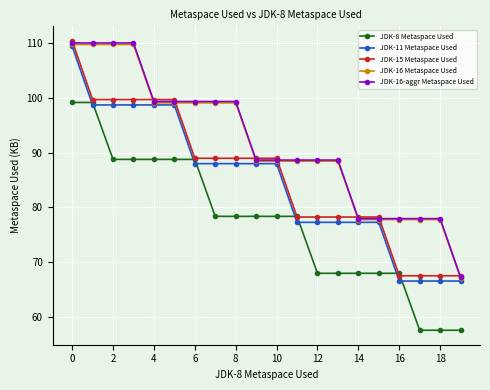

True or false: JDK-15 Metaspace Used and JDK-11 Metaspace Used intersect in this chart.

False